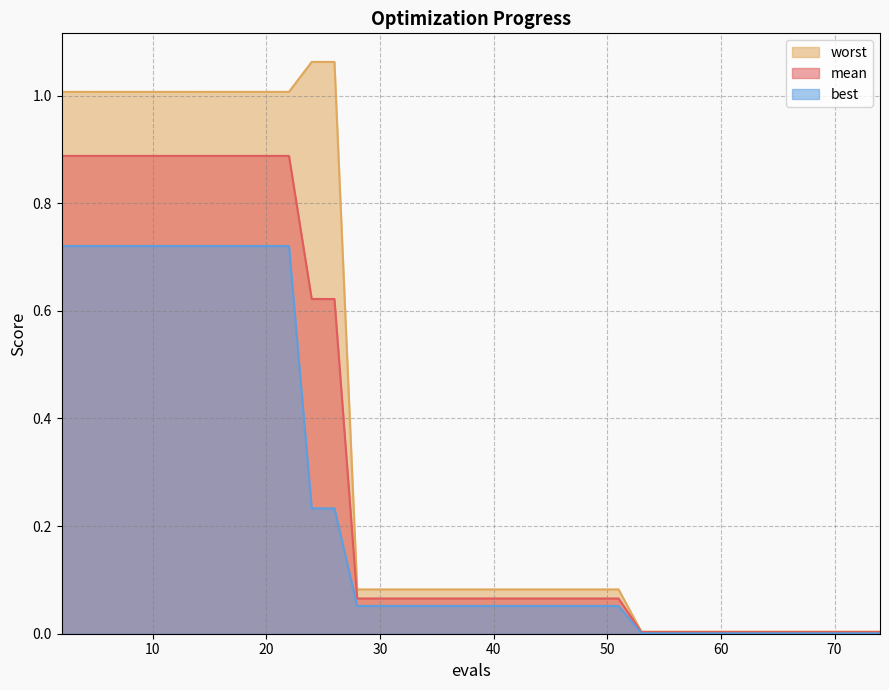

At how many categories does at least one series exceed 0?

17